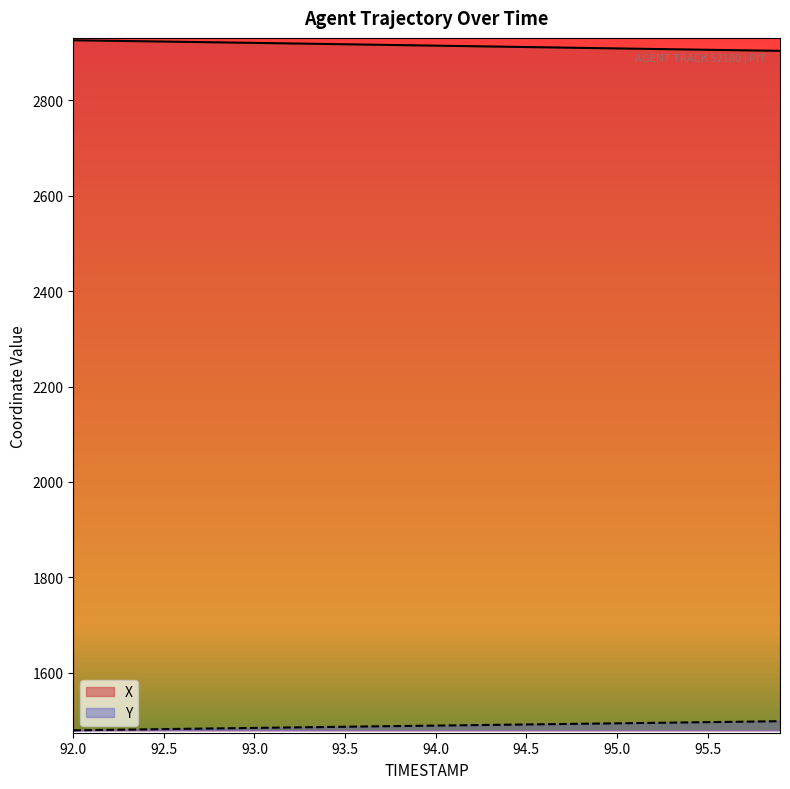

True or false: X and Y intersect in this chart.

False